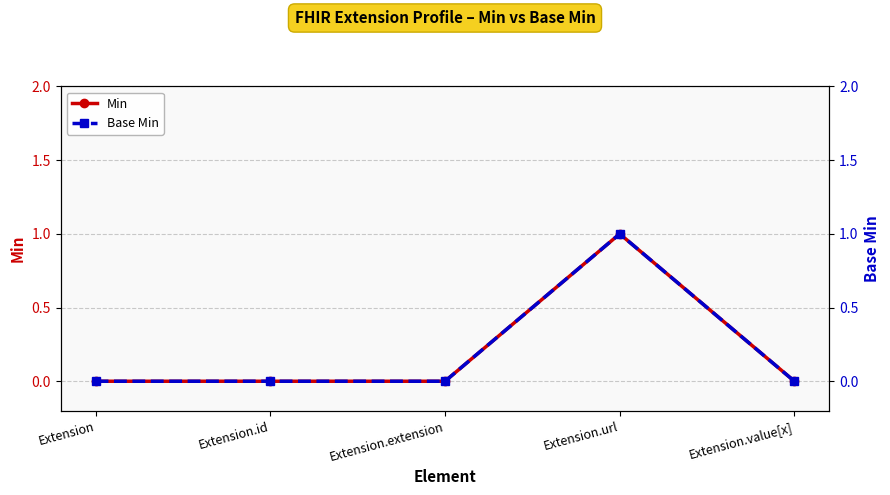

Which category has the highest value in the Base Min series?

Extension.url